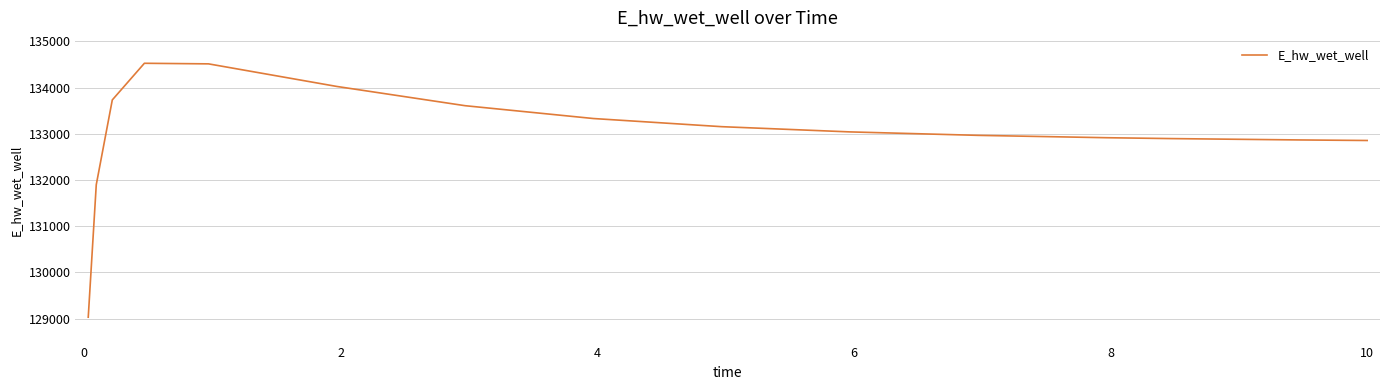

What is the greatest value displayed?

134526.3